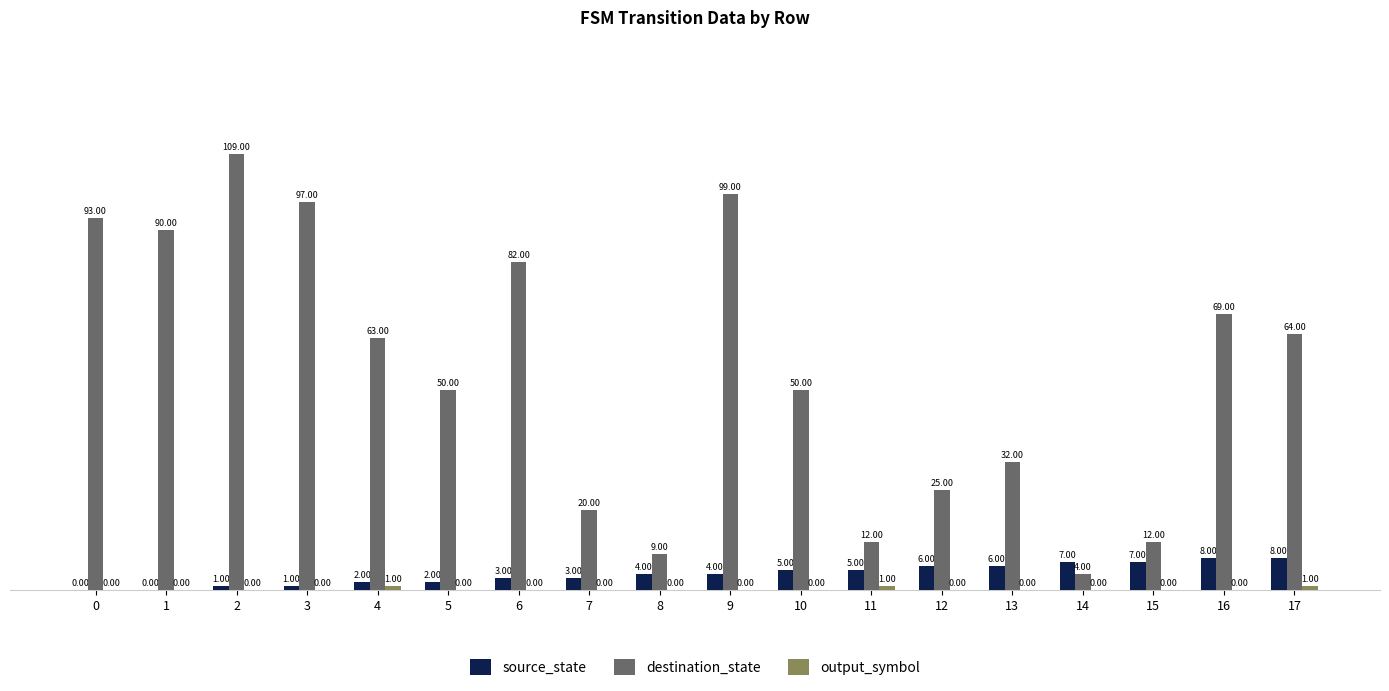

What is the sum of all source_state values?

72